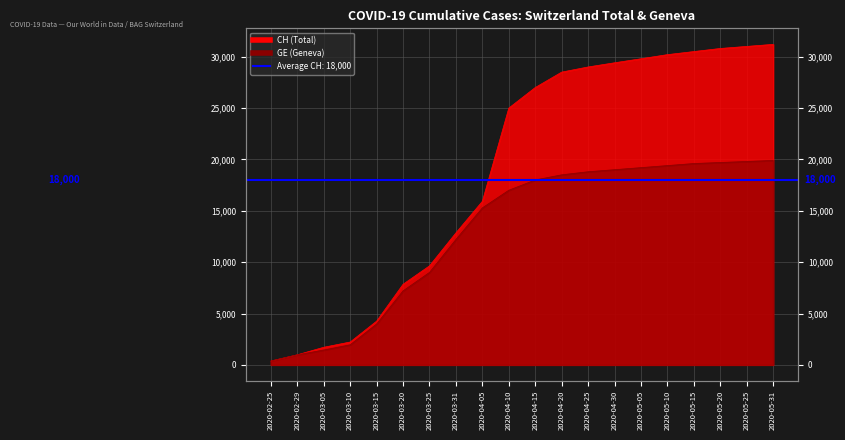

What is the label of the 11th point from the left?

2020-04-15